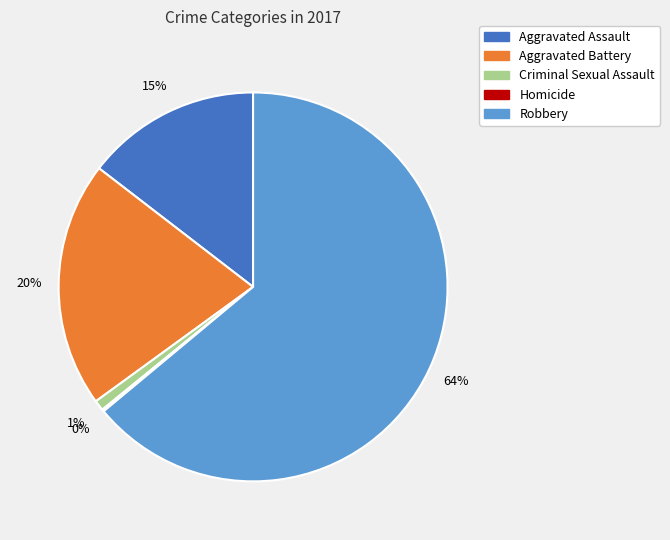

To the nearest percent, what is the difference between the largest and smallest slice percentages?

64%